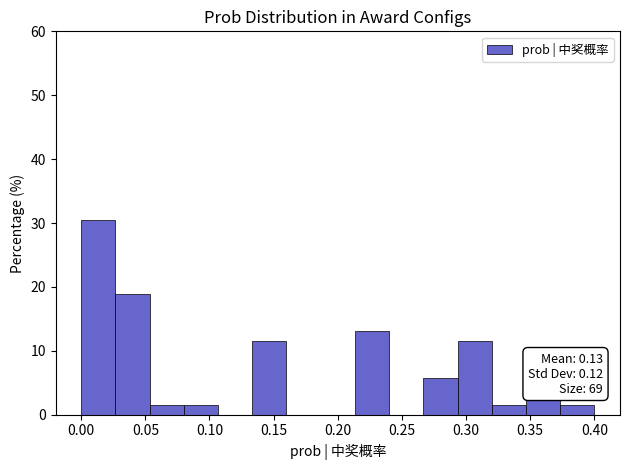

Which range on the x-axis has the tallest bar?

0.000 to 0.025